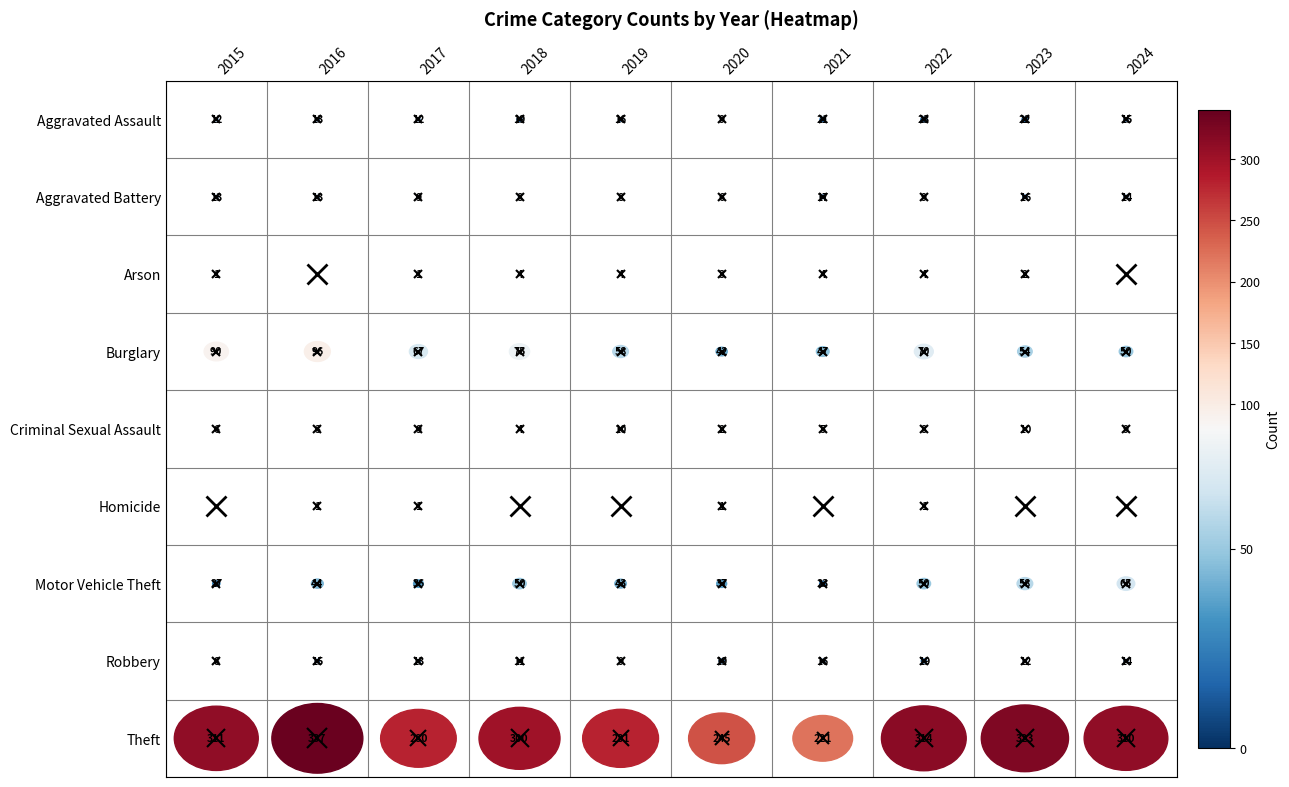

At Burglary, list the series in order from largest to smallest.

Theft, Burglary, Motor Vehicle Theft, Aggravated Assault, Robbery, Aggravated Battery, Arson, Criminal Sexual Assault, Homicide